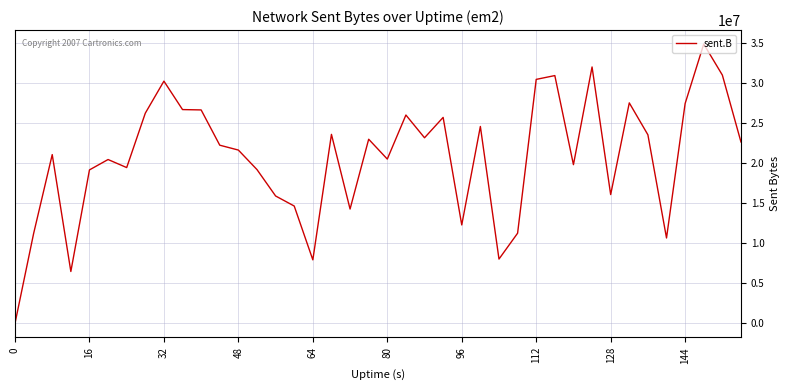

What is the maximum value shown in the chart?

34864954